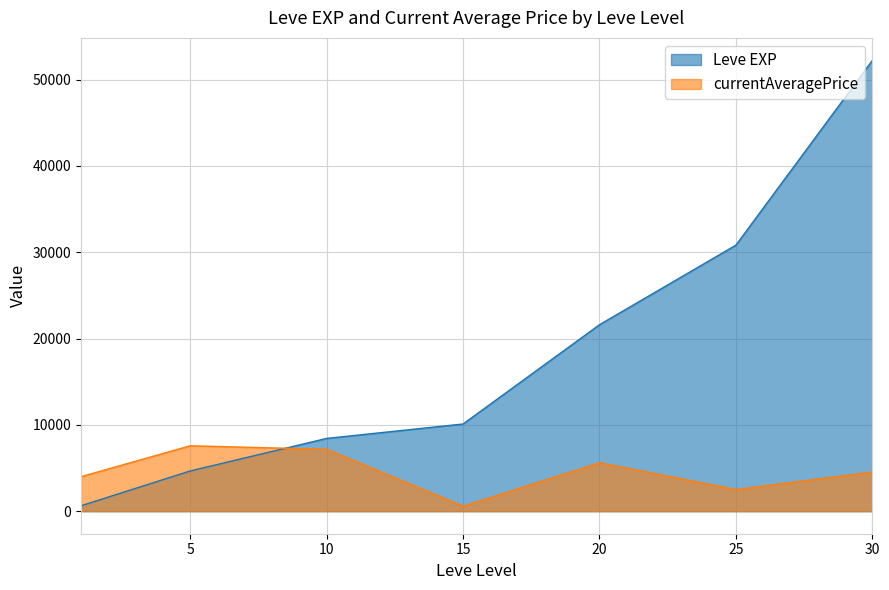

Reading right to left, extract all data points from this chart.

Leve EXP: 52220.0	30820.0	21600.0	10100.0	8430.0	4660.0	630.0
currentAveragePrice: 4537.5	2506.5	5610.4	579.3	7167.7	7576.7	4000.0